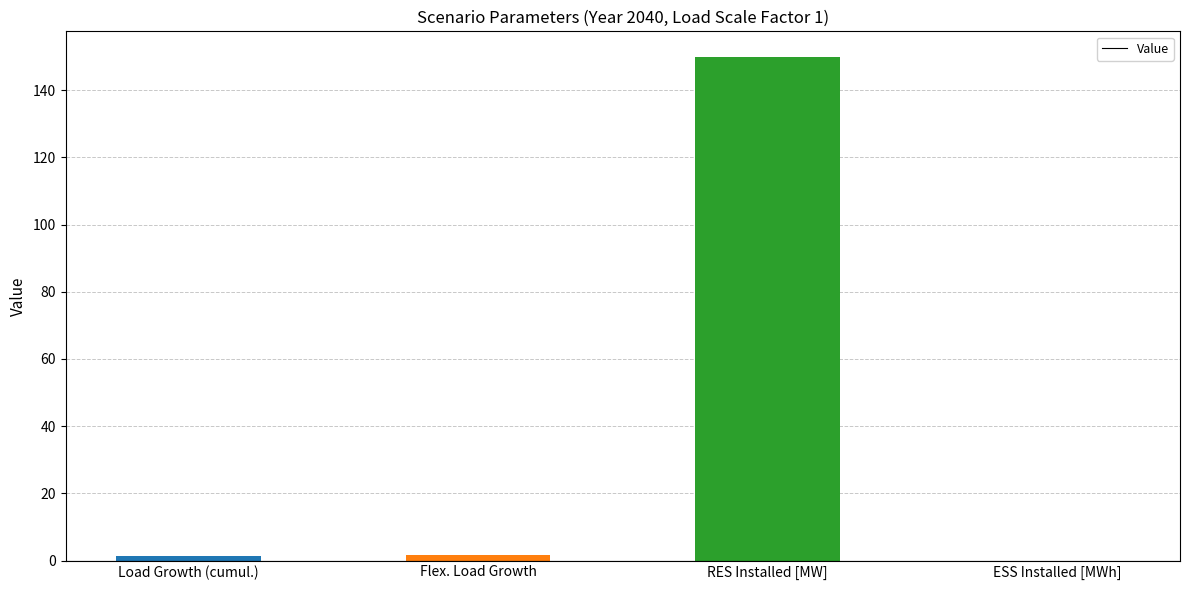

What is the sum of all values?

152.9